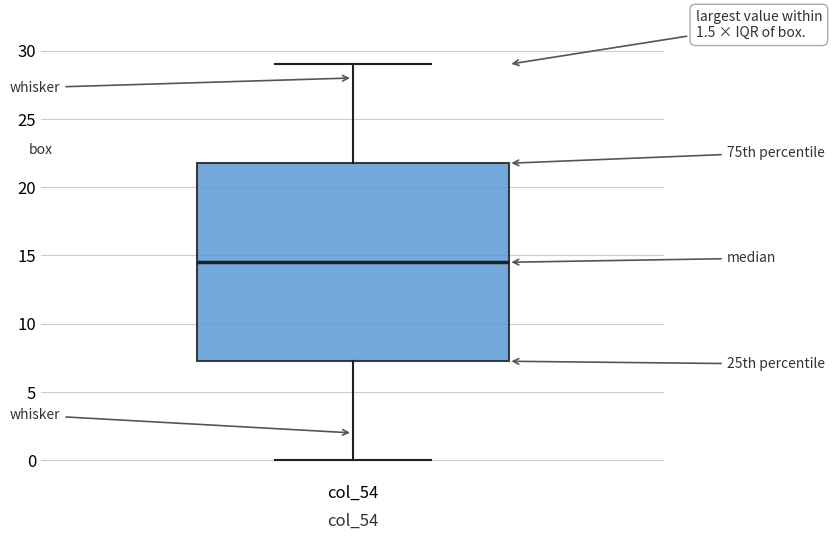

Where does the median line of the box for col_54 sit on the y-axis? The values are not printed on the chart, so give them approximately, as read against the axis.

14.5